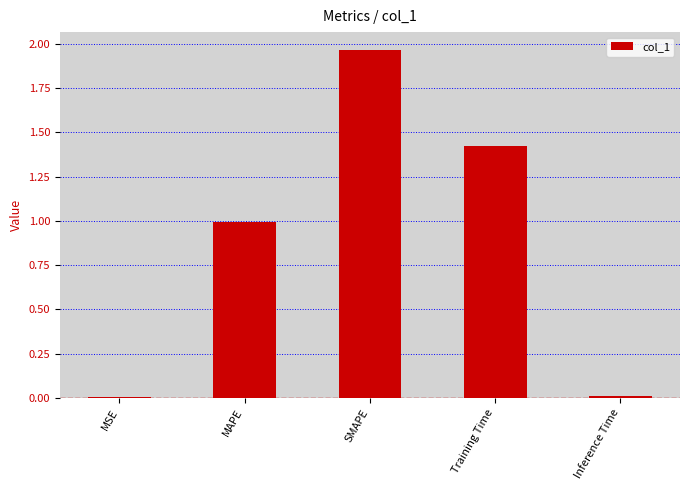

What is the ratio of the value at MAPE to the value at Training Time?

0.7